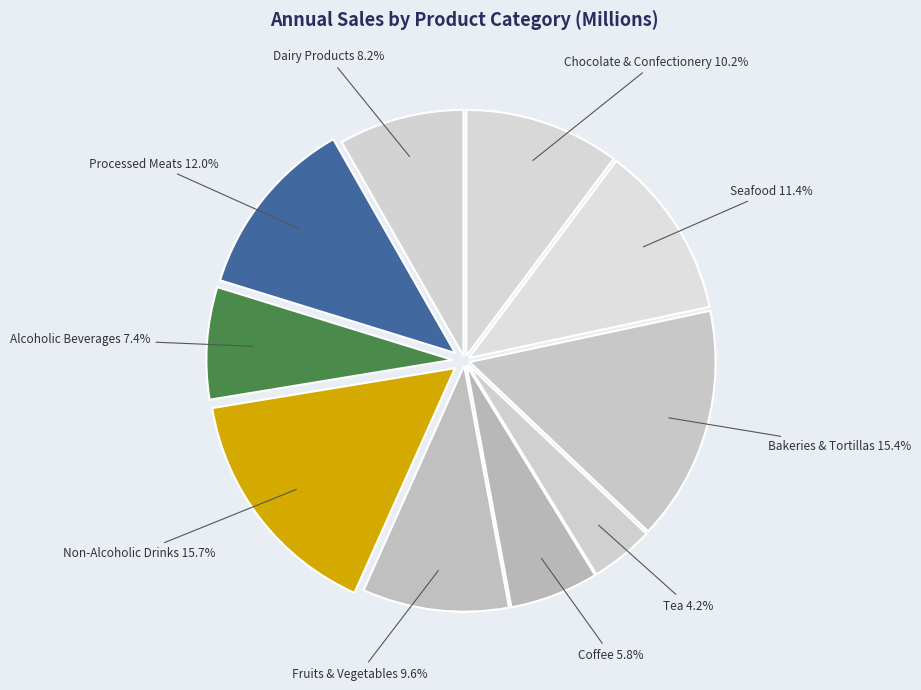

Which slice is the largest?

Non-Alcoholic Drinks